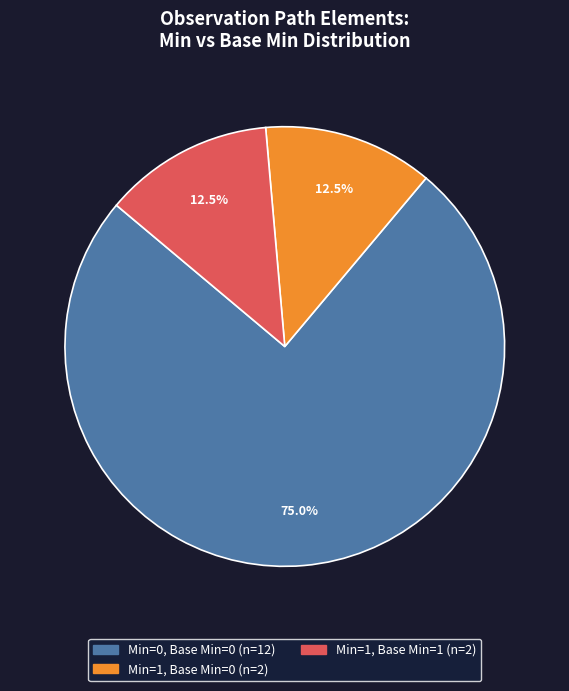

Is there a majority slice in this chart?

Yes